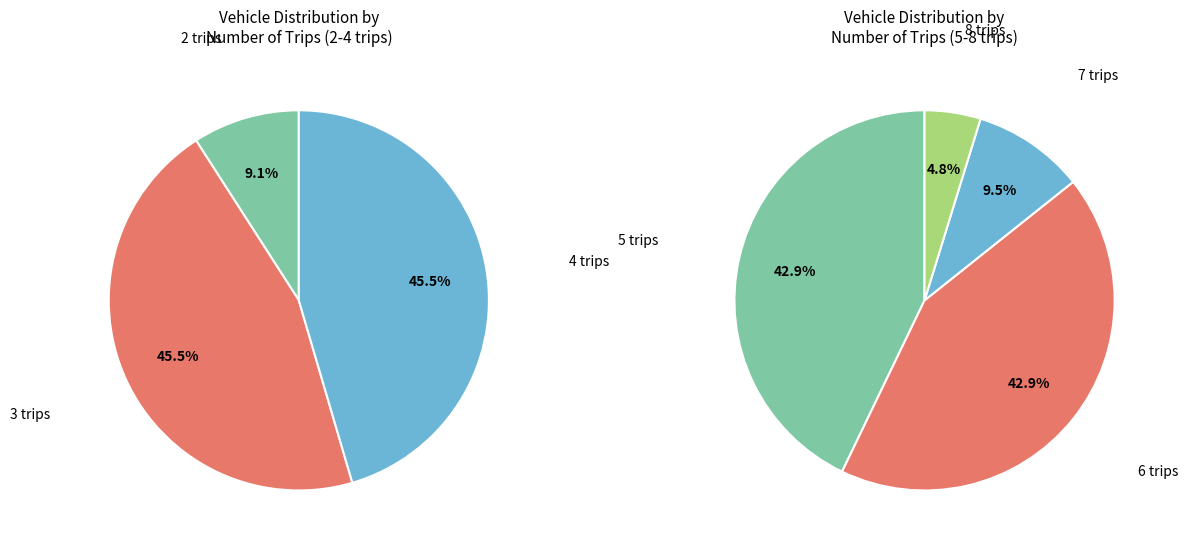

Does 3 account for over 50% of the chart?

No